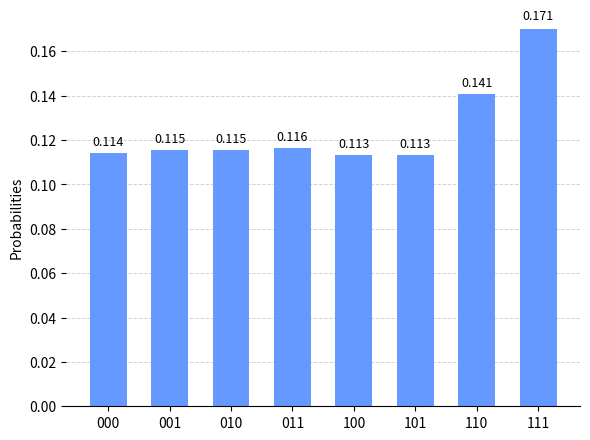

True or false: the data shows 0.2 at 010.

False